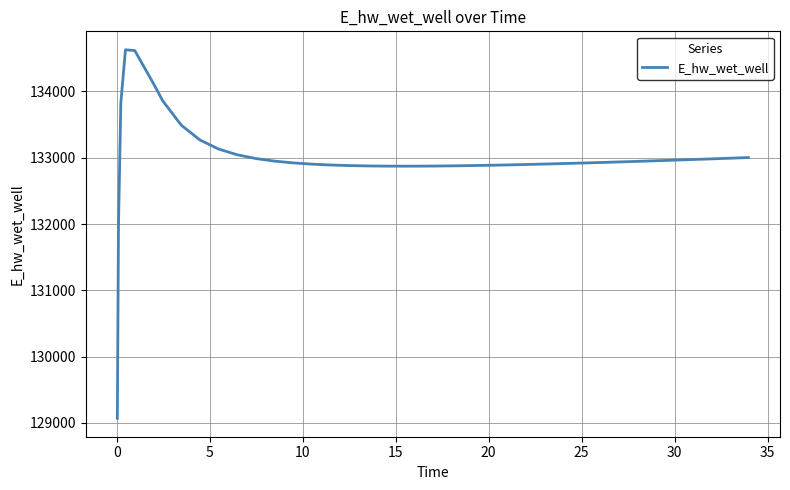

What is the minimum value shown in the chart?

129070.3